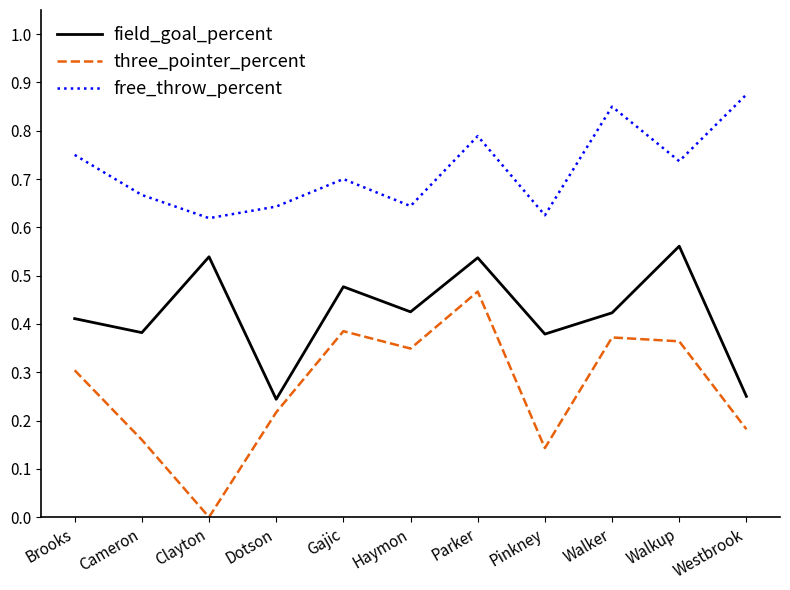

What position from the left is Walker?

9